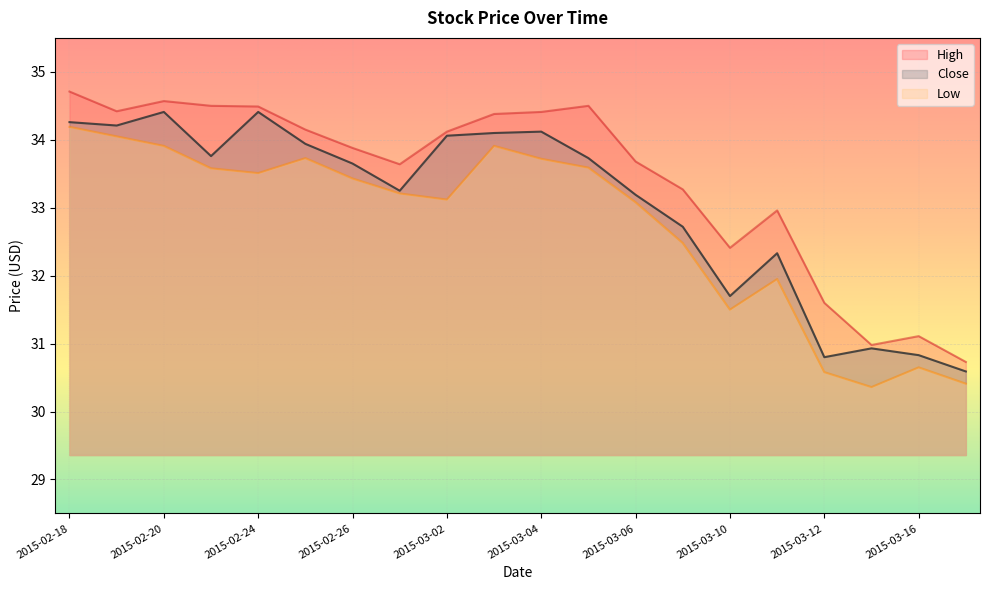

The value of Low at 2015-02-20 is 33.9. True or false?

True